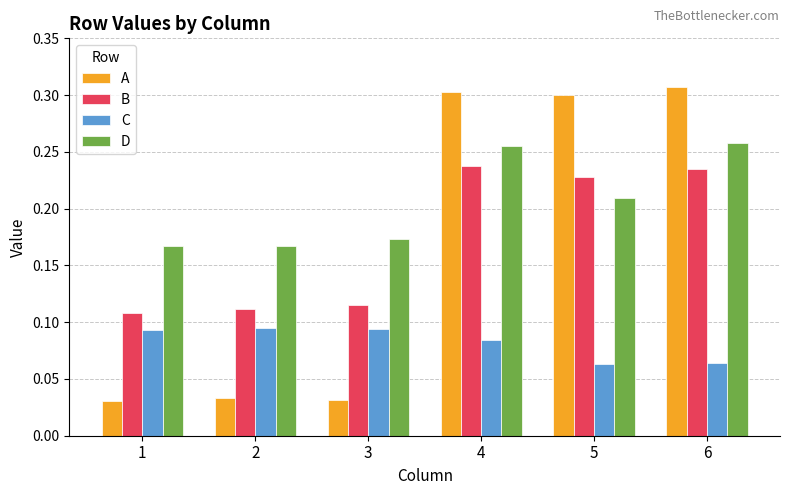

Between 1 and 4, which series saw the biggest shift?

A